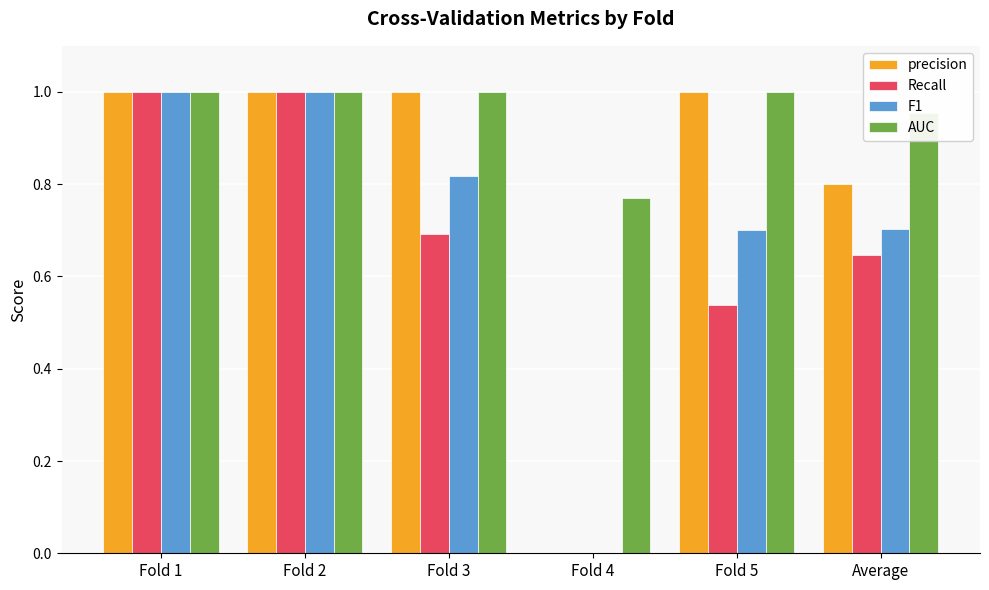

Count the AUC values in the range 0 to 1.

6